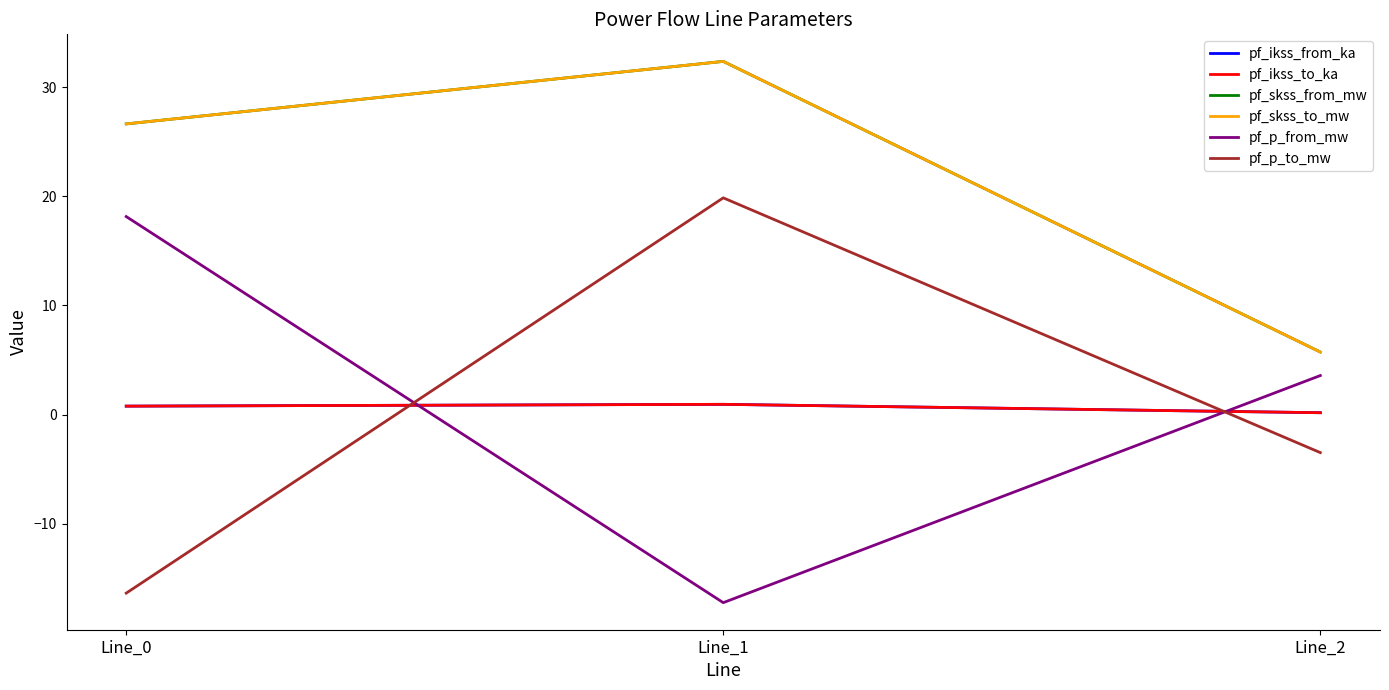

What is the sum of all pf_p_from_mw values?

4.5